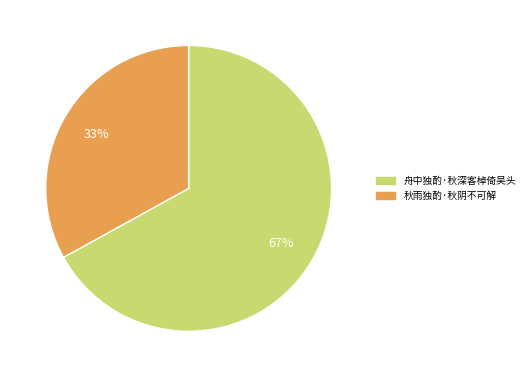

Between 舟中独酌·秋深客棹倚吴头 and 秋雨独酌·秋阴不可解, which is larger?

舟中独酌·秋深客棹倚吴头